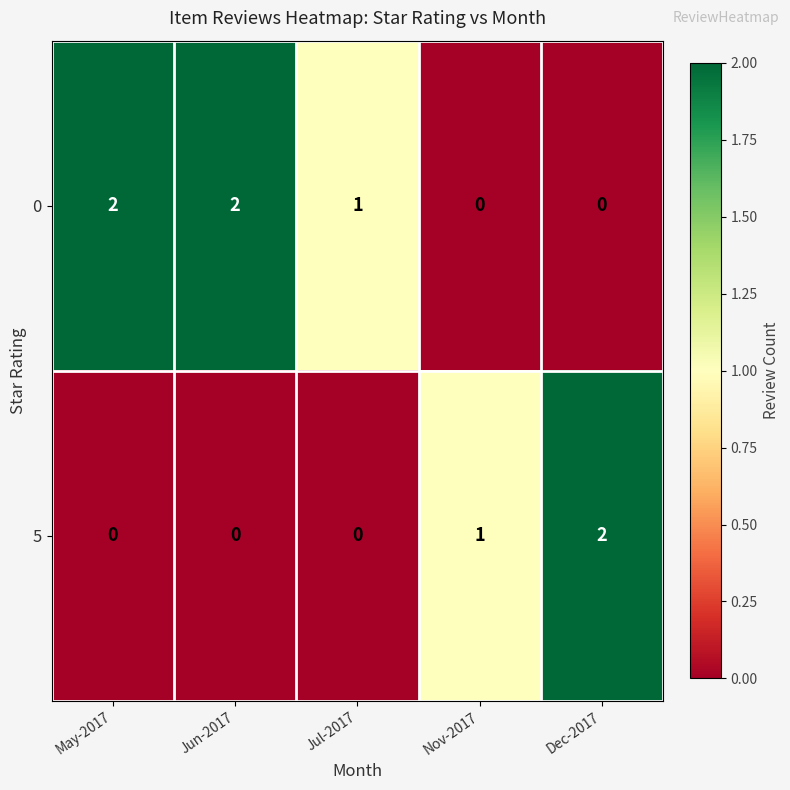

What is the total value across all series at May-2017?

2